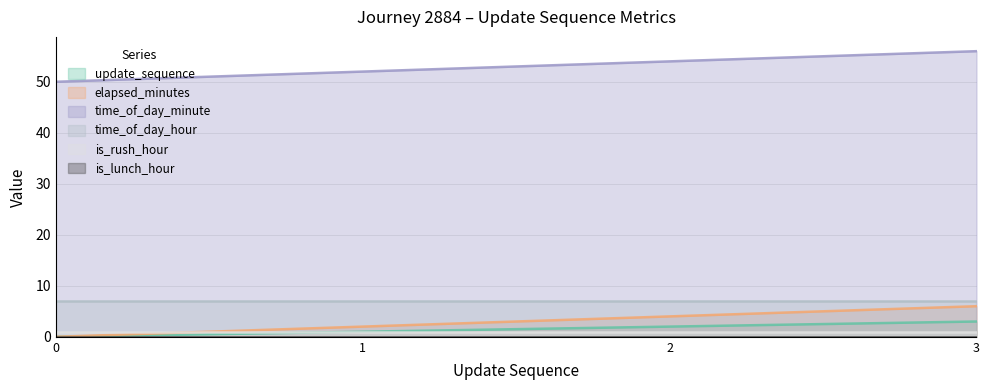

What is the average value of the update_sequence series?

2